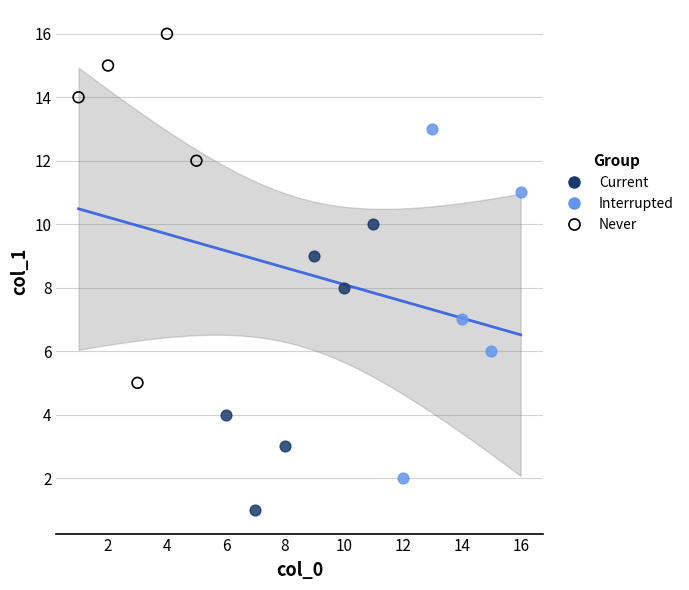

Which series contains the lowest Y value?

Current